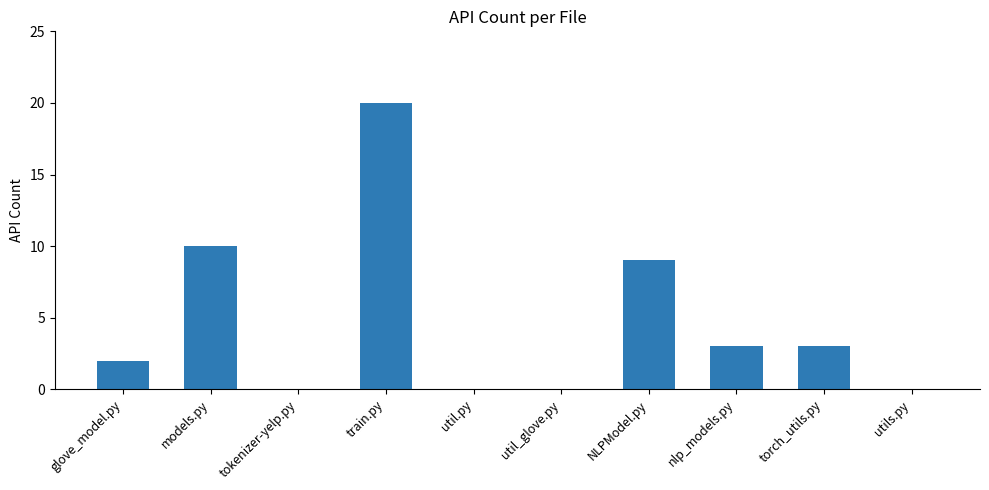

Is it true that the value at util_glove.py is -10?

False